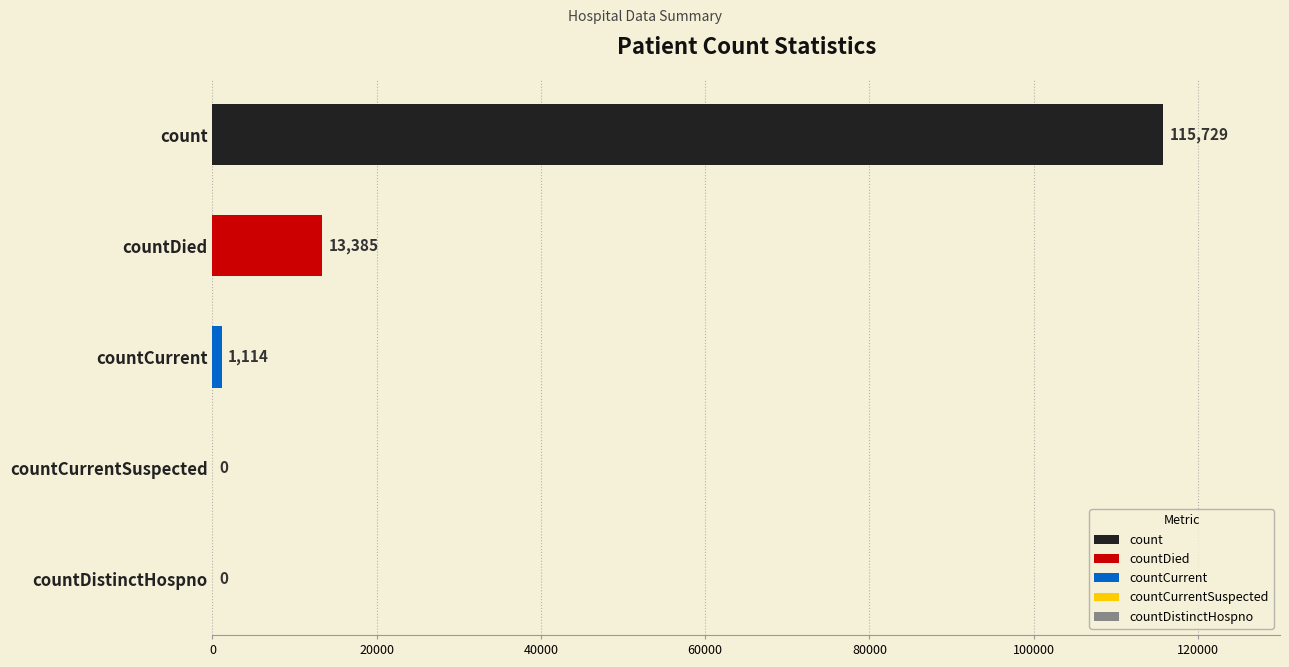

Is it true that the value at countDistinctHospno is -73299?

False